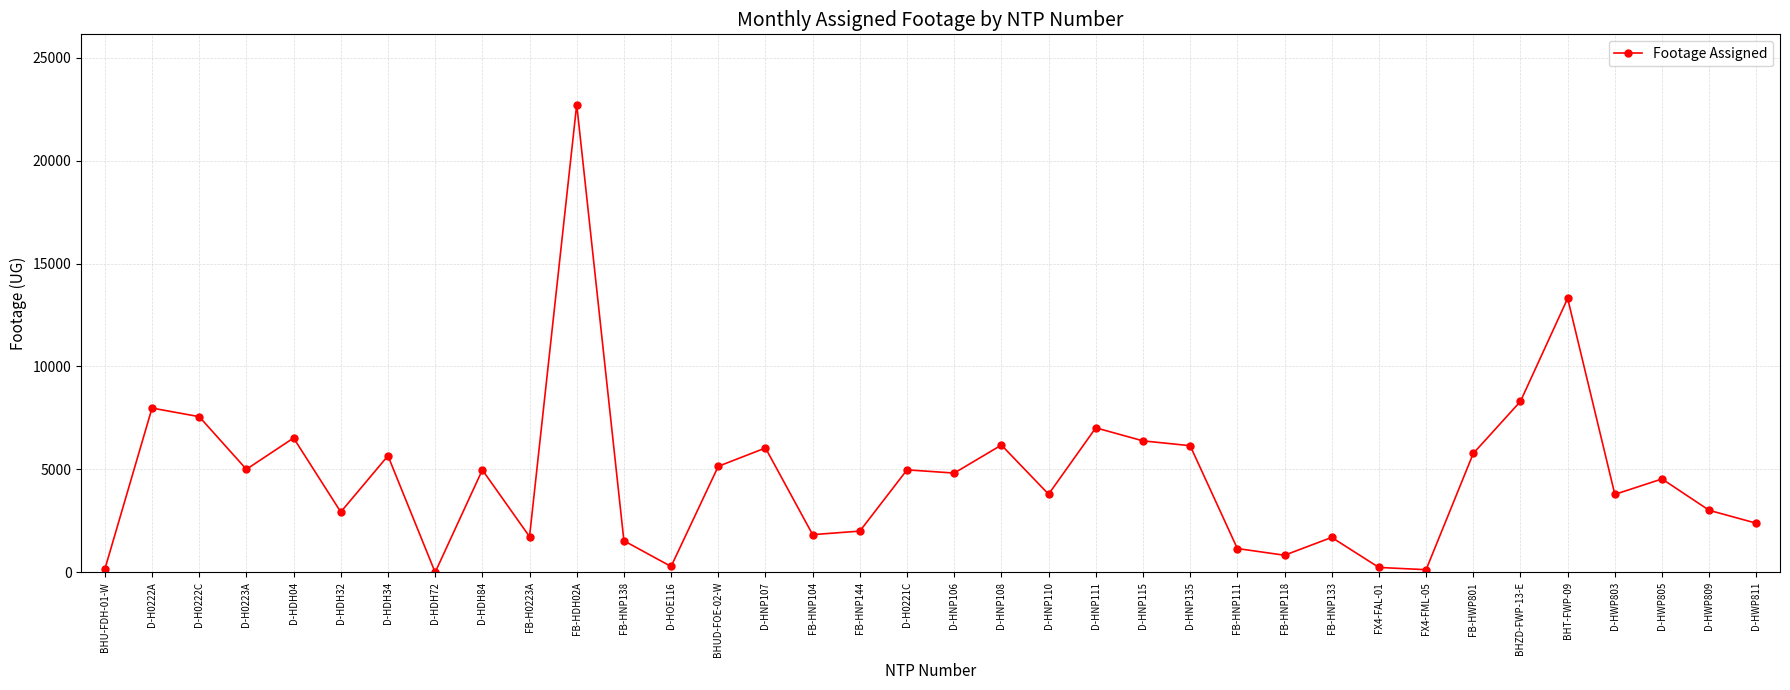

What value does the data have at D-HDH84?

4975